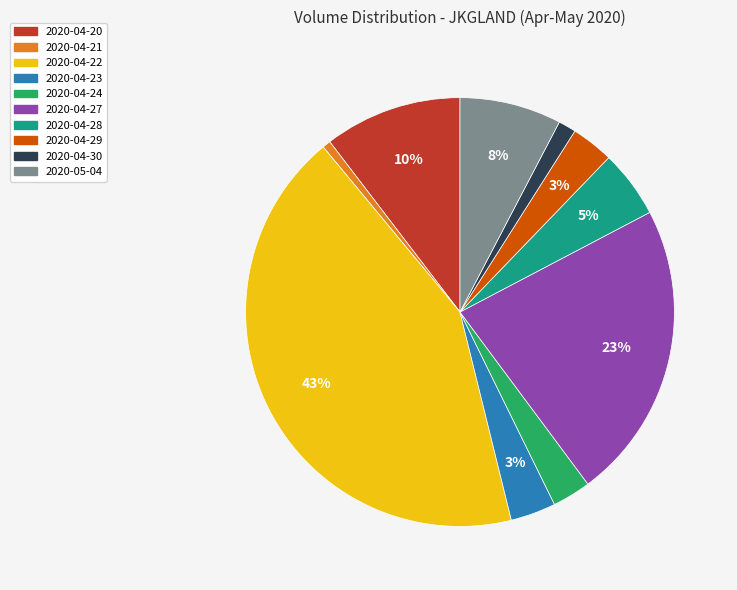

How many slices are in this pie chart?

10